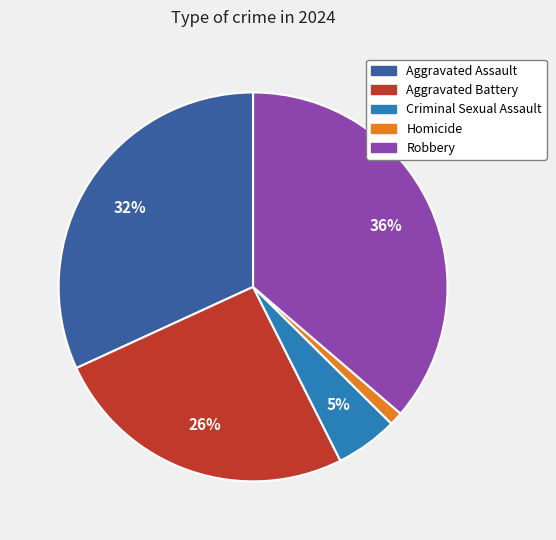

Which slice is the smallest?

Homicide